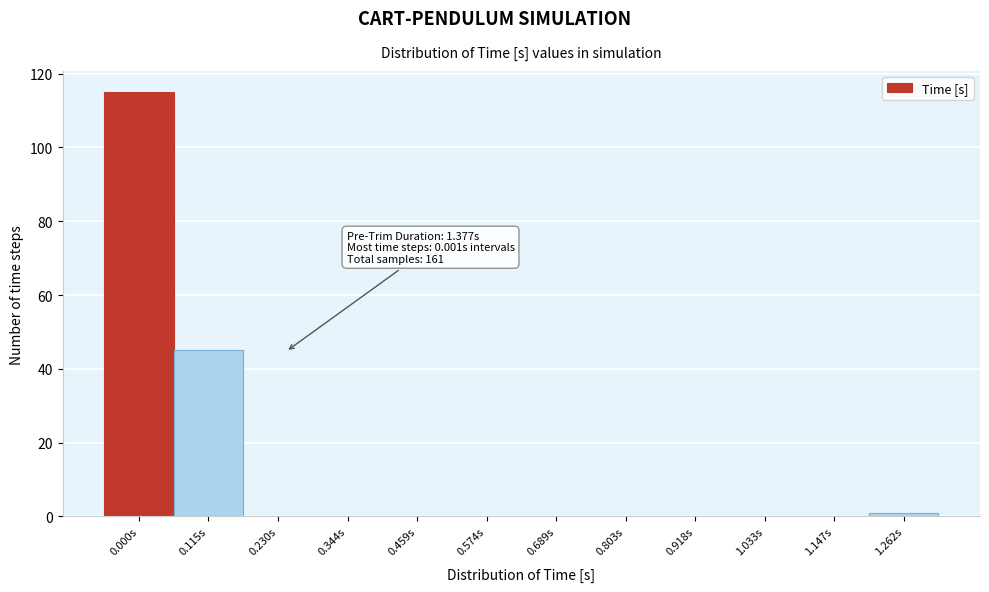

Reading right to left, list all the values displayed in this chart.

1.262s=1	1.147s=0	1.033s=0	0.918s=0	0.803s=0	0.689s=0	0.574s=0	0.459s=0	0.344s=0	0.230s=0	0.115s=45	0.000s=115